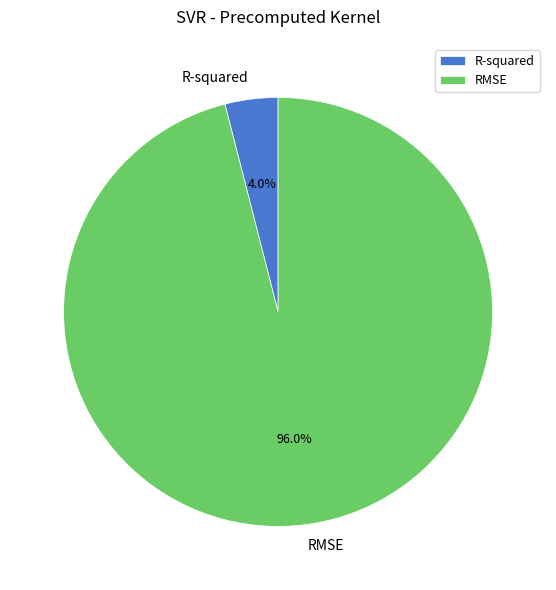

Which has a higher value, R-squared or RMSE?

RMSE